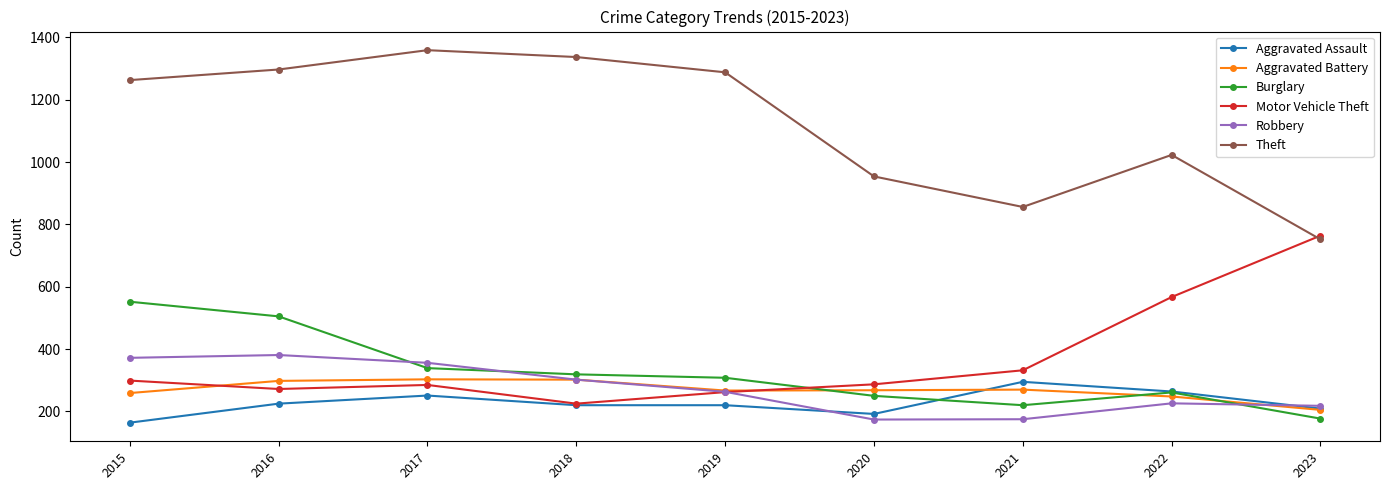

Which series has the largest range (max minus min)?

Theft